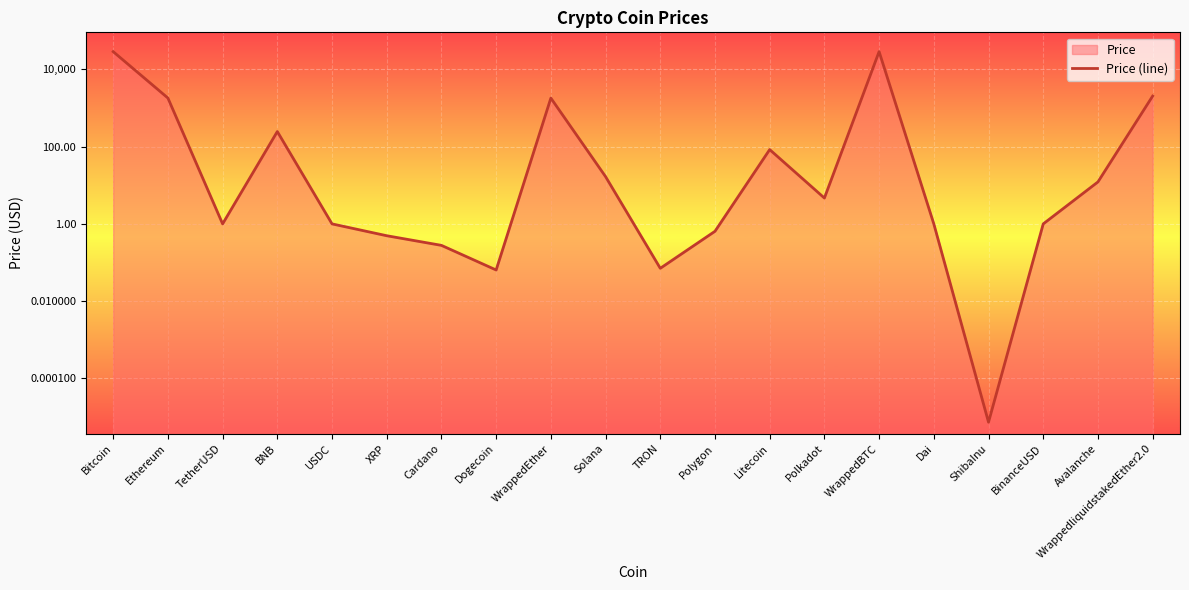

Rank the categories by value from lowest to highest.

ShibaInu, Dogecoin, TRON, Cardano, XRP, Polygon, BinanceUSD, TetherUSD, USDC, Dai, Polkadot, Avalanche, Solana, Litecoin, BNB, WrappedEther, Ethereum, WrappedliquidstakedEther2.0, Bitcoin, WrappedBTC